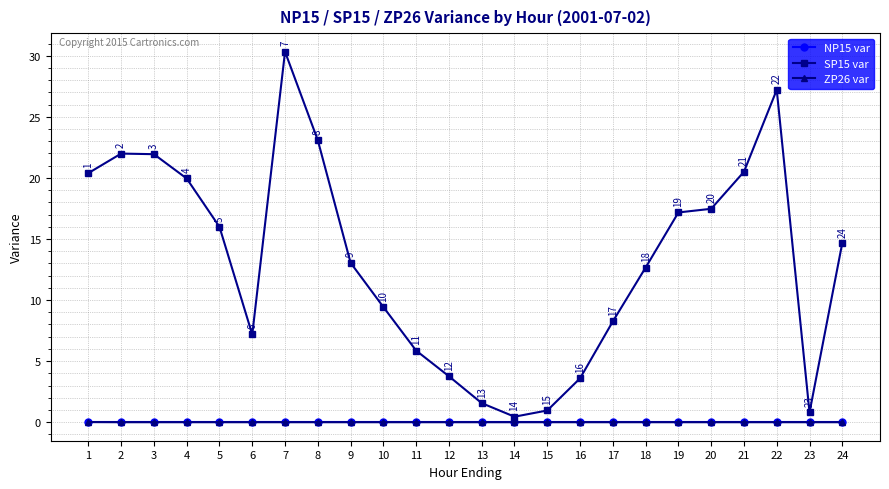

True or false: SP15 var has more than 1 points higher than both neighbors.

True